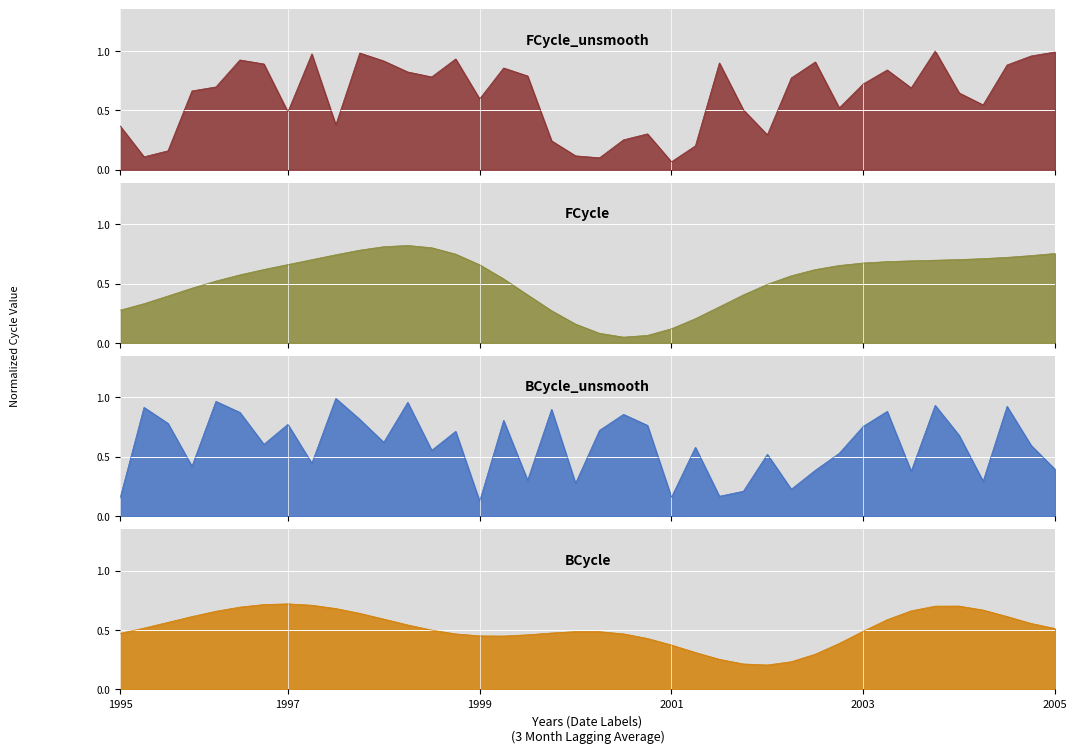

Count the number of data series in this chart.

4